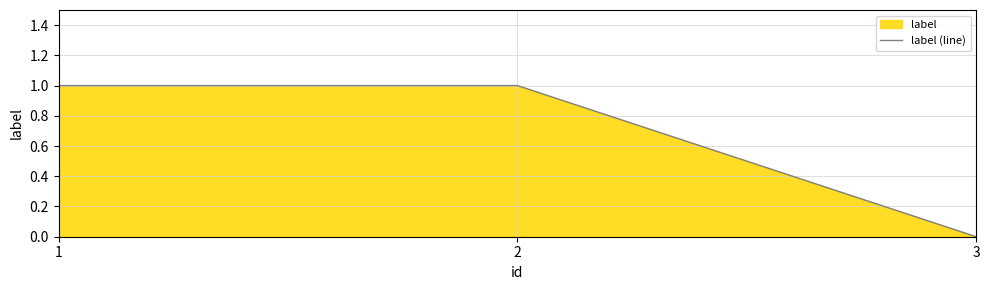

Which has a higher value, 3 or 1?

1